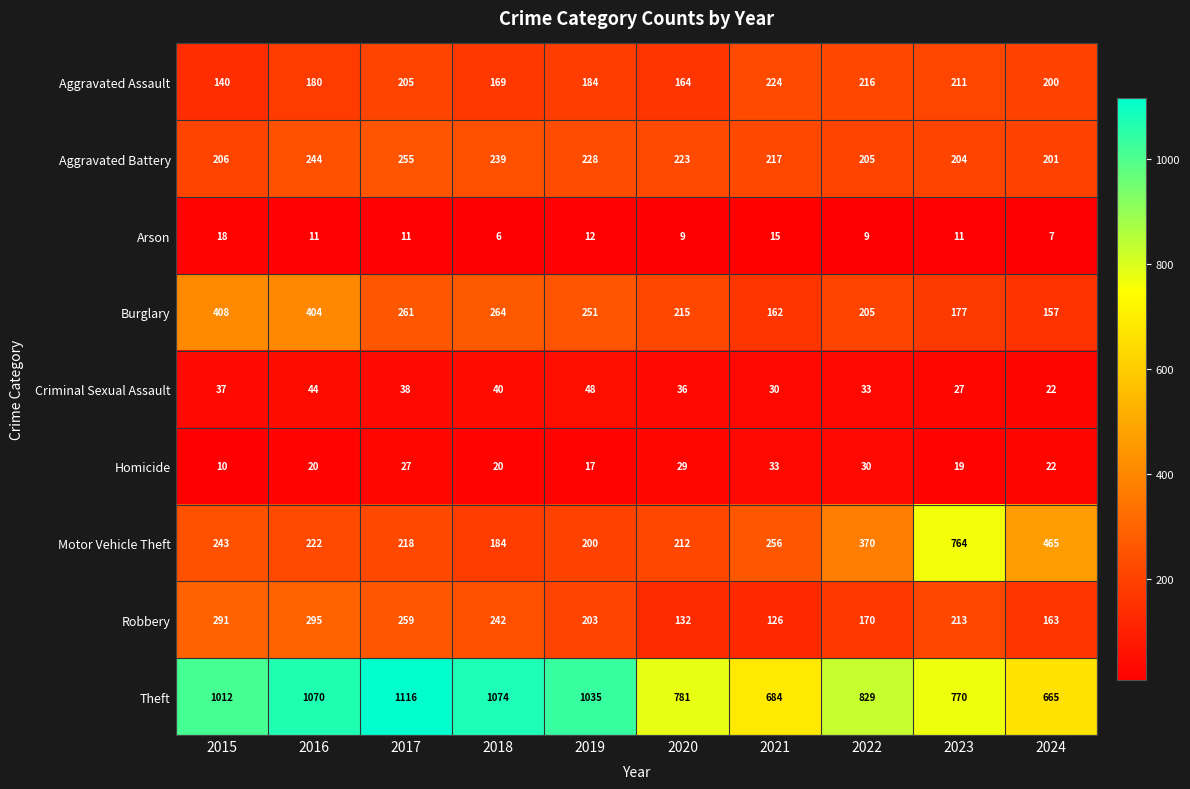

What is the total value across all series at 2024?

1902